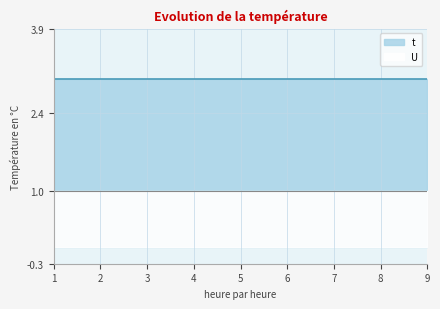

The t series shows 3 at 6. True or false?

True